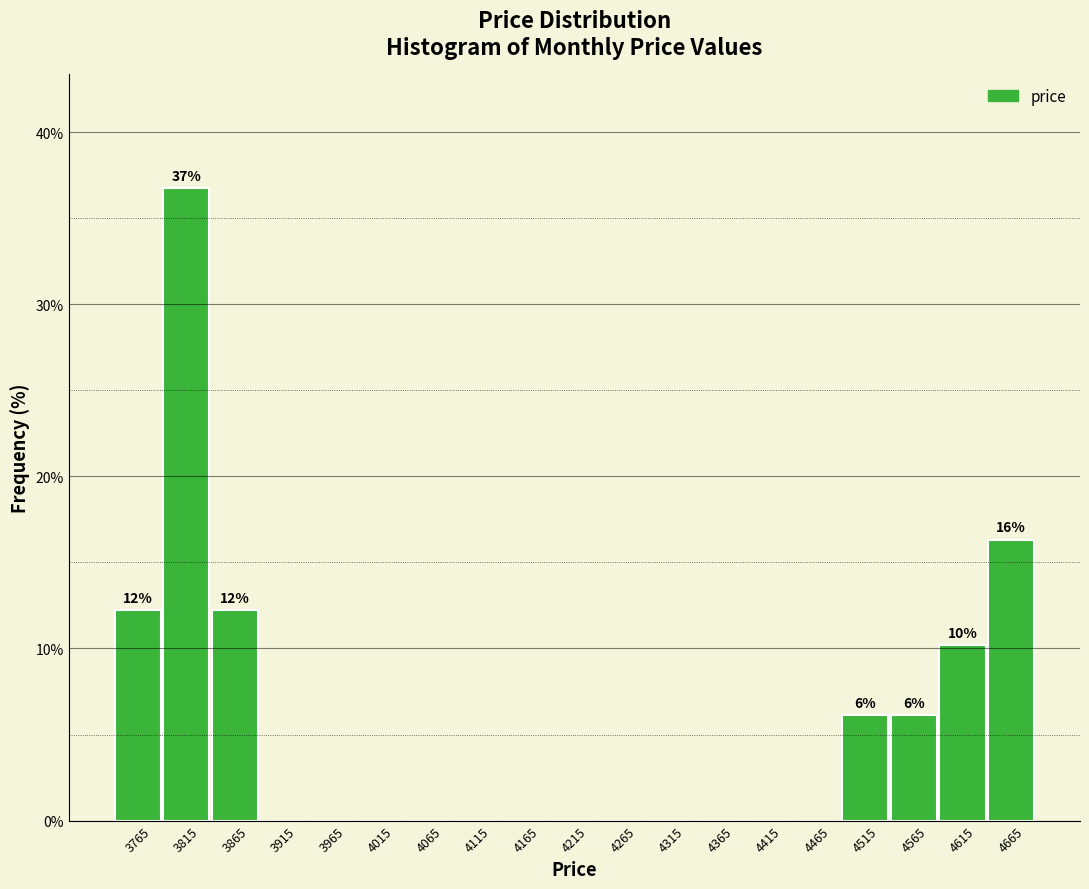

Over which range of the x-axis is the bar tallest?

3790 to 3840